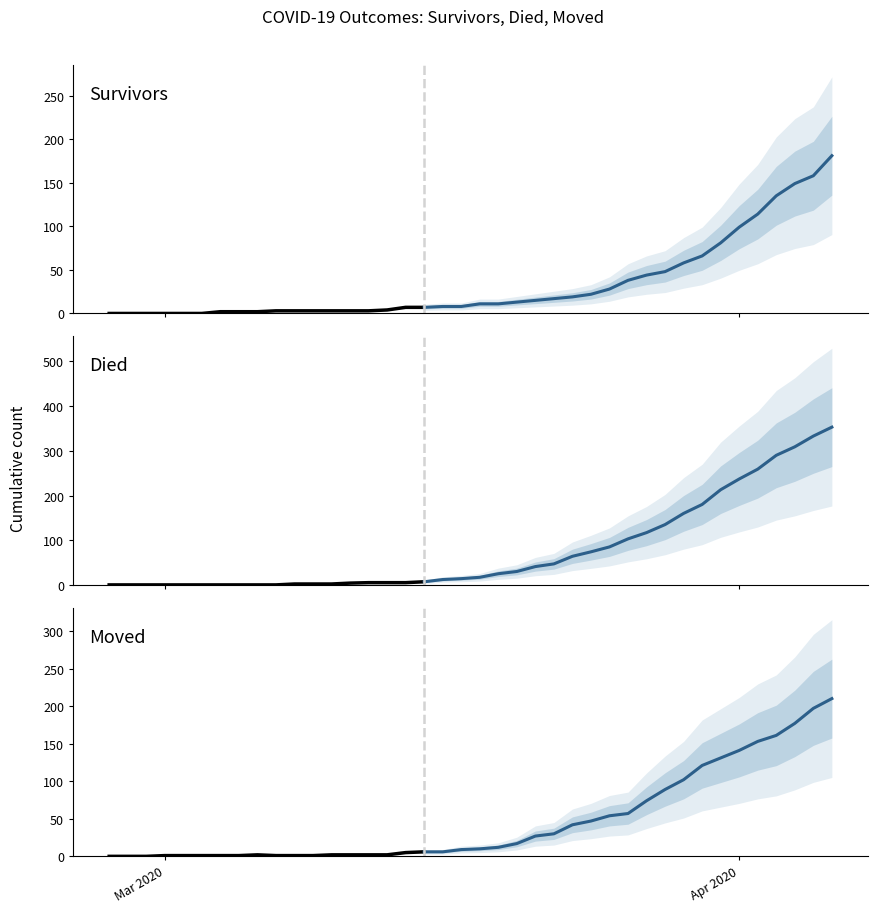

Count the number of data series in this chart.

3